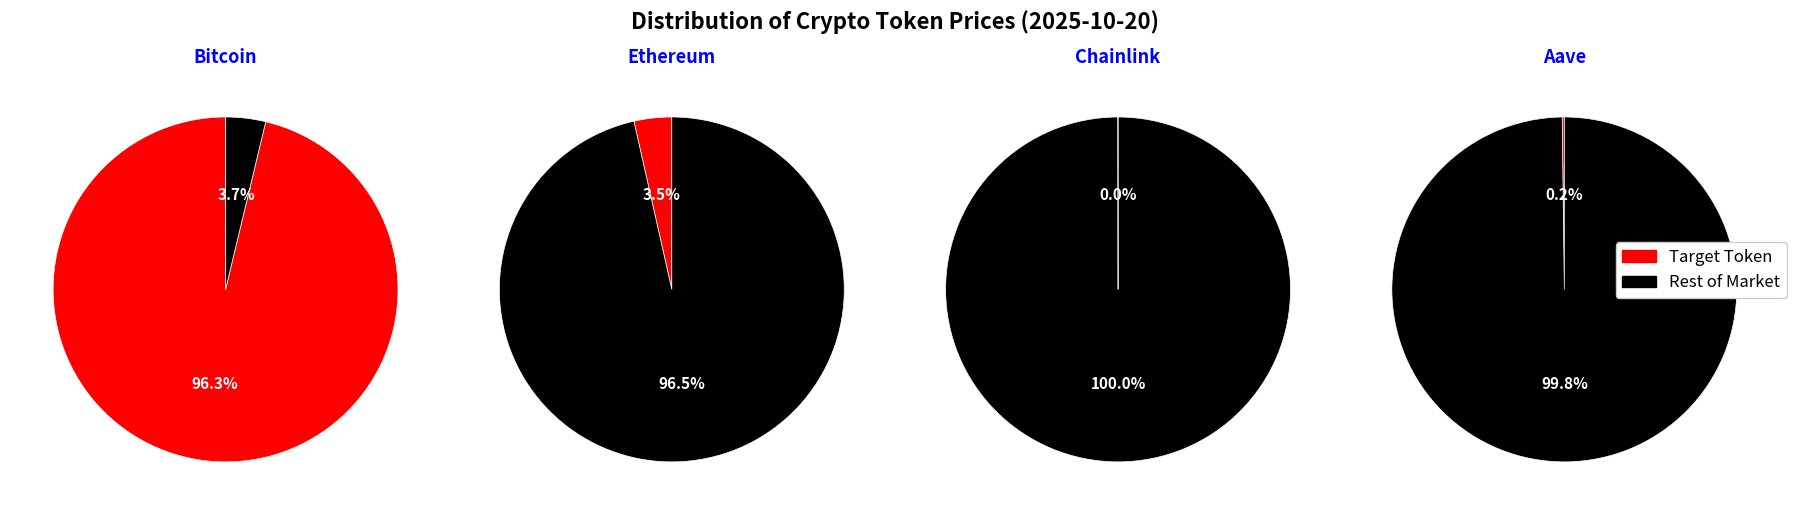

Which slice is the smallest?

Chainlink